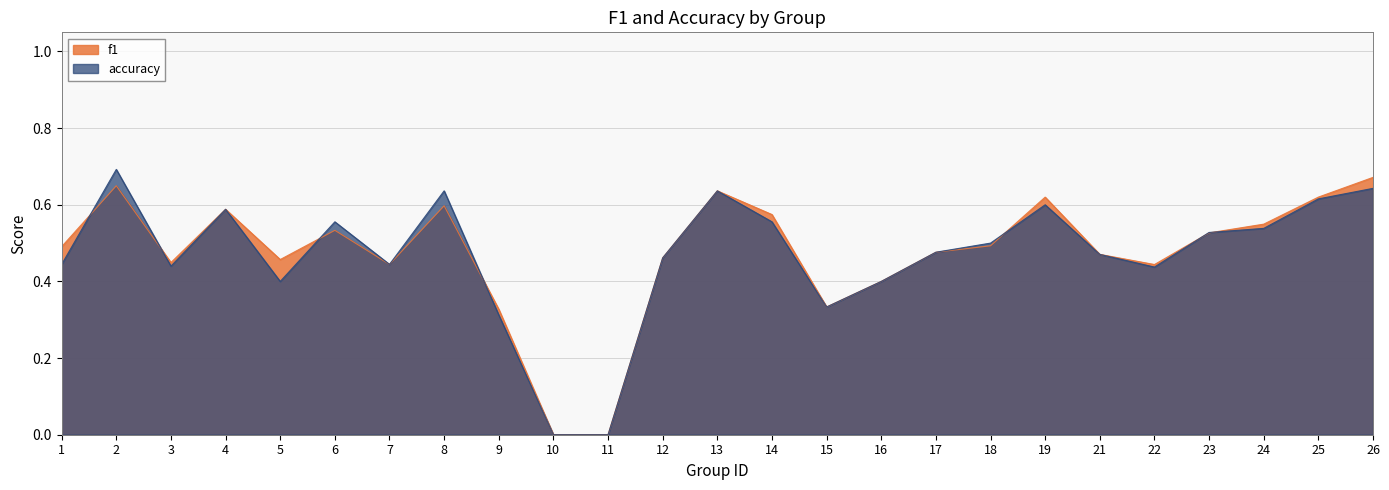

Rank the series by their average value, from lowest to highest.

accuracy, f1